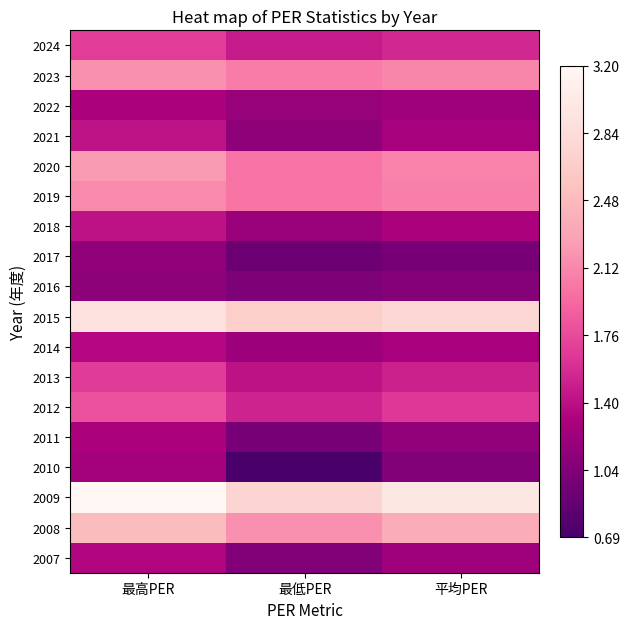

What is the total value across all series at 最高PER?

32.0